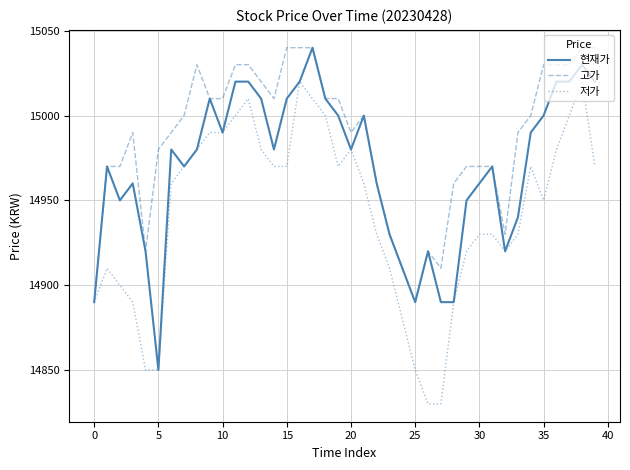

What are all the series names shown in the legend?

현재가, 고가, 저가